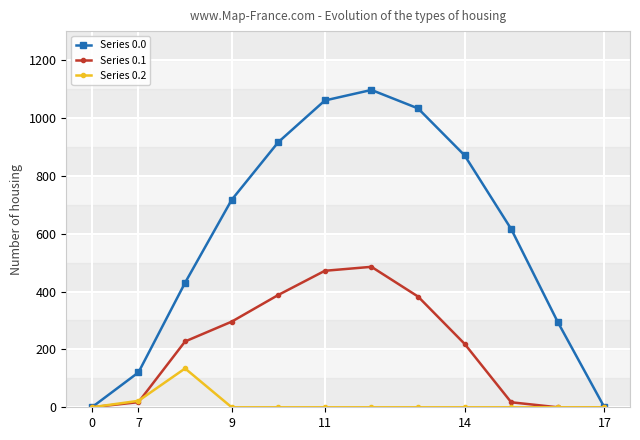

What is the maximum value for Series 0.0?

1096.7